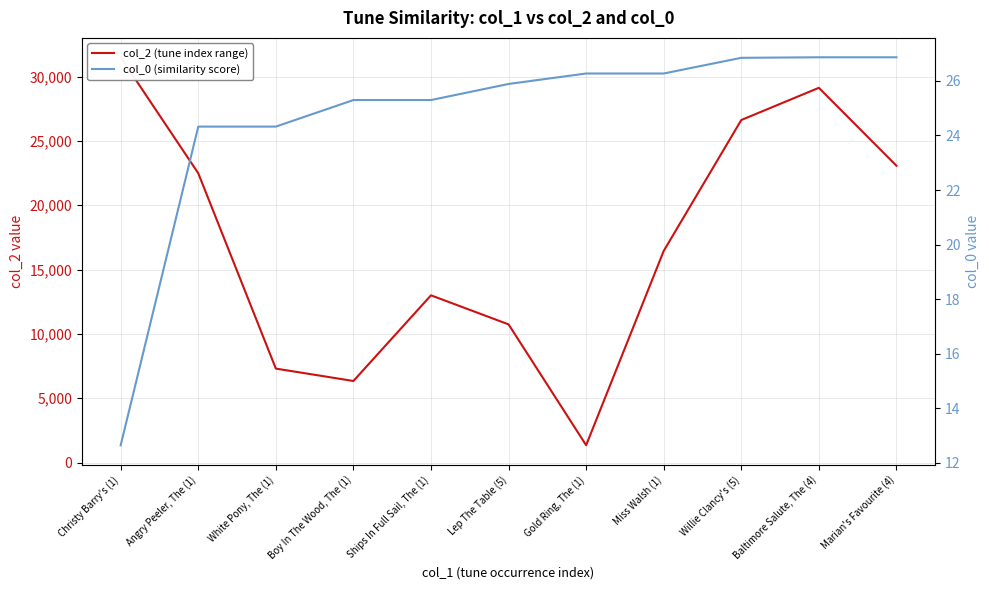

Which category has the highest value in the col_2 (tune index range) series?

Christy Barry's (1)